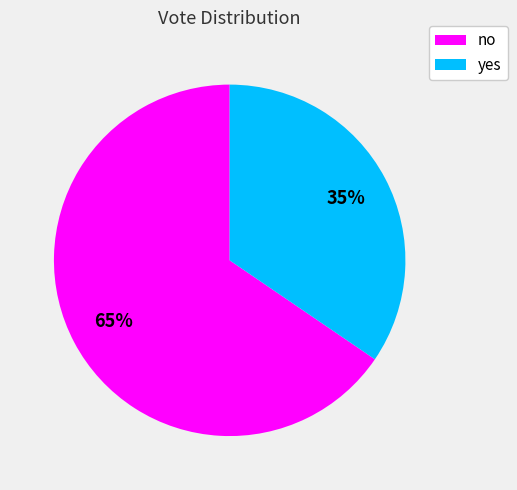

Does no account for over 50% of the chart?

Yes